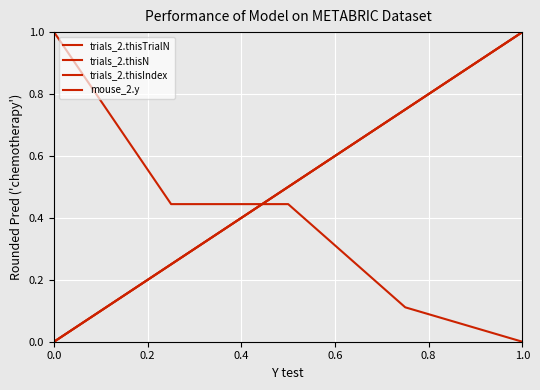

What is the value of the trials_2.thisTrialN point at the 5th from the left?

1.0